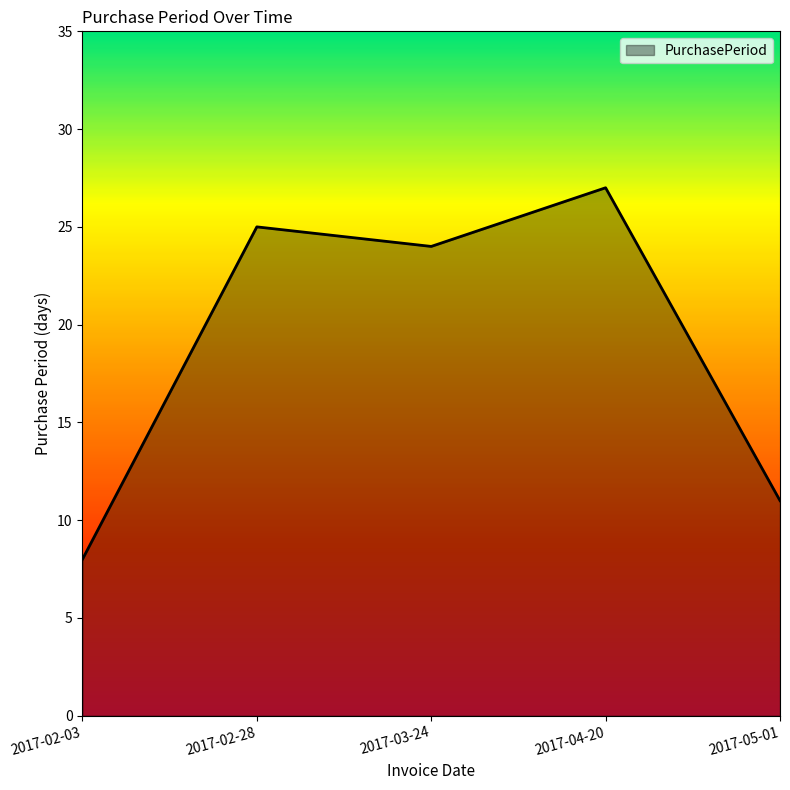

What is the change in value from 2017-02-03 to 2017-05-01?

+3